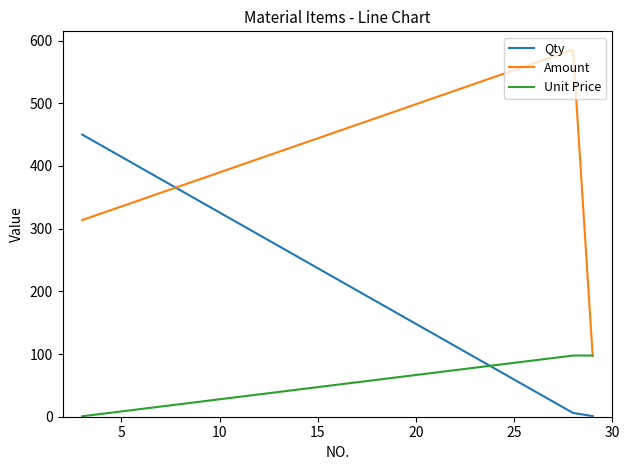

What is the maximum value for Amount?

585.4